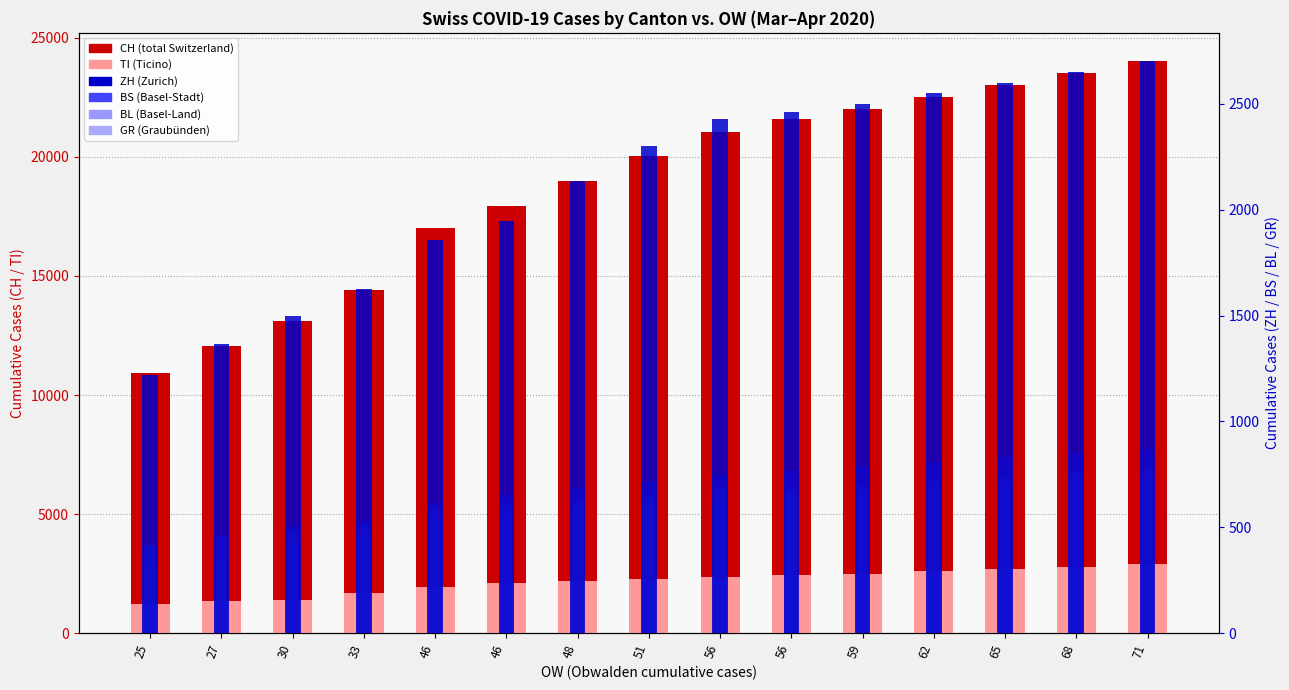

What is the minimum value shown in the chart?

306